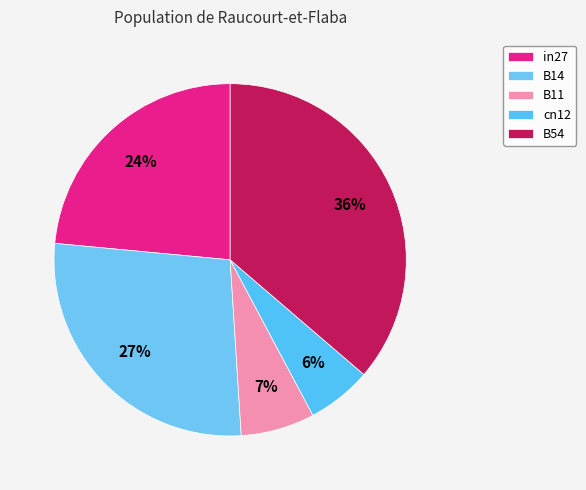

How many slices are in this pie chart?

5